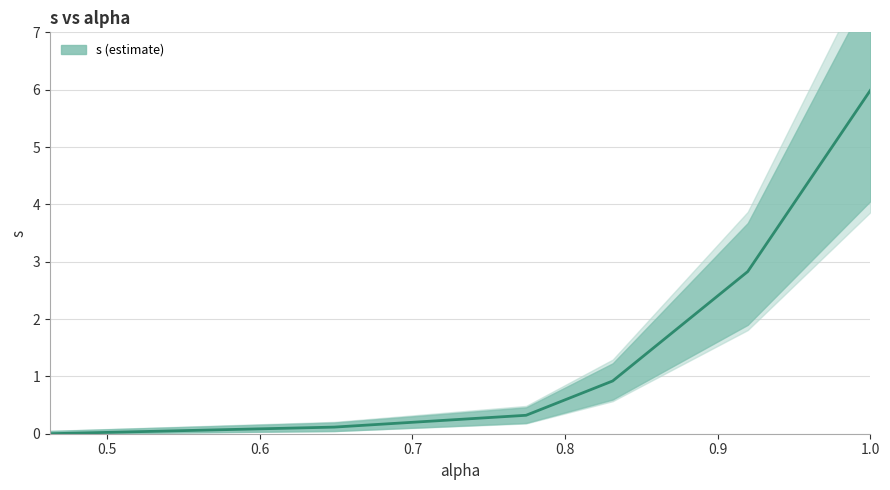

Which has a higher value, 0.6 or 0.7?

0.7